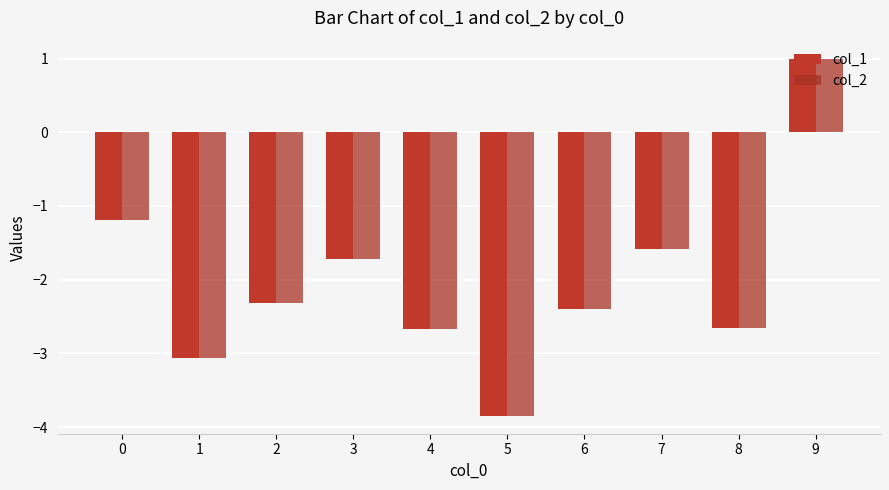

Rank the categories by col_1 value from highest to lowest.

9, 0, 7, 3, 2, 6, 8, 4, 1, 5